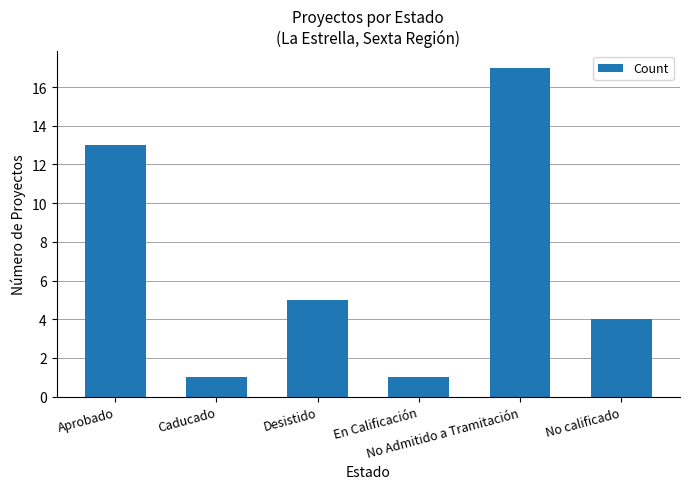

How many data points are less than 5?

3